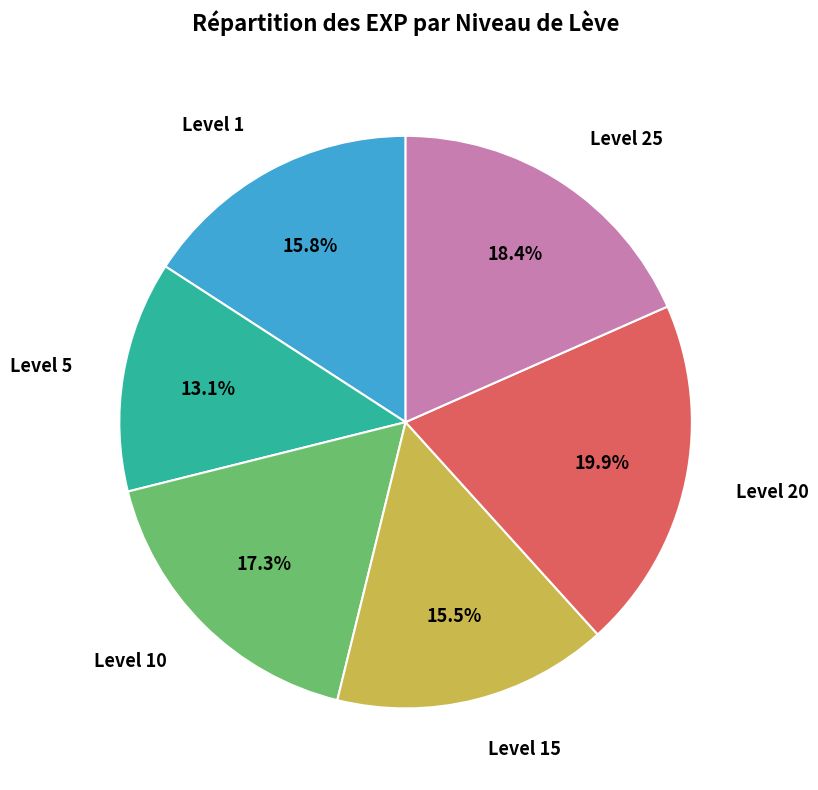

What percentage is NOT represented by Level 15?

84.5%